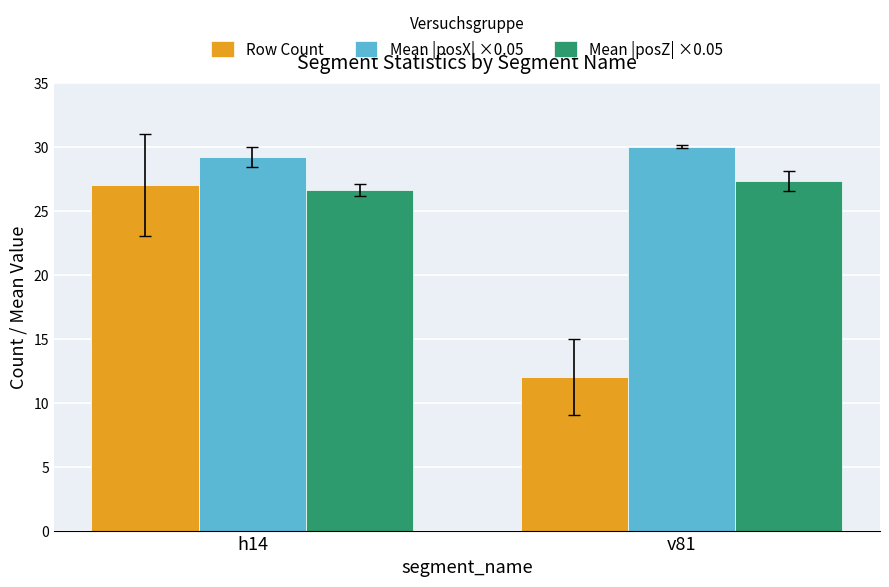

What is the sum of all Mean |posX| ×0.05 values?

59.2